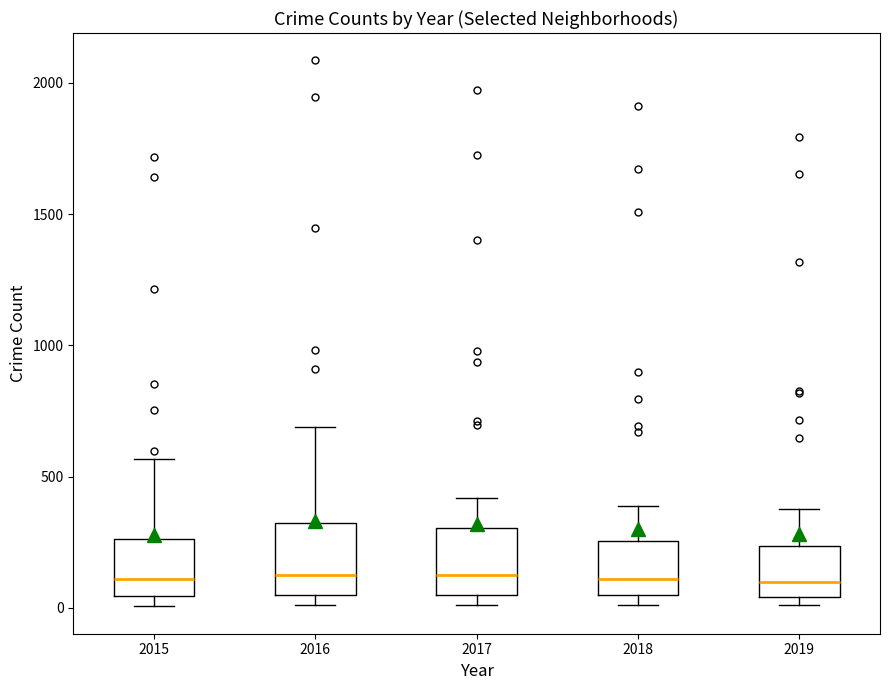

Reading left to right, transcribe this box plot: for each box, give where its median line is, the range the box spans, and where its two whiskers end, as read against the y-axis. The values are not printed on the chart, so give them approximately, as read against the axis.

2015: median 100, box 50 to 250, whiskers 0 to 550
2016: median 150, box 50 to 300, whiskers 0 to 700
2017: median 100, box 50 to 300, whiskers 0 to 400
2018: median 100, box 50 to 250, whiskers 0 to 400
2019: median 100, box 50 to 250, whiskers 0 to 400